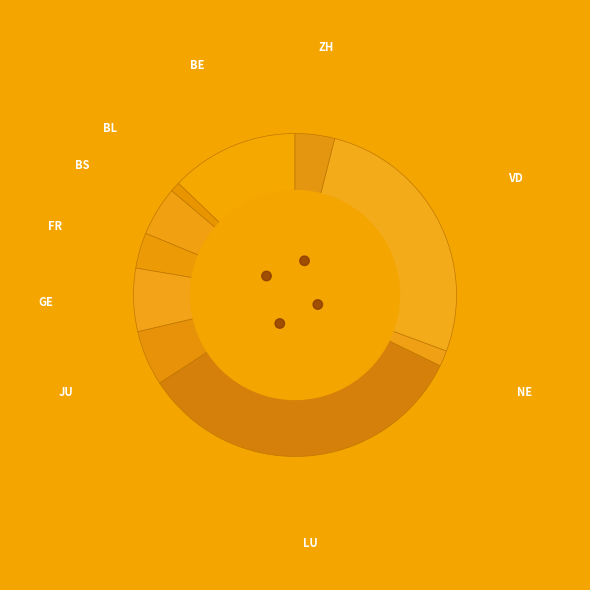

What portion of the pie excludes BL?

95.0%